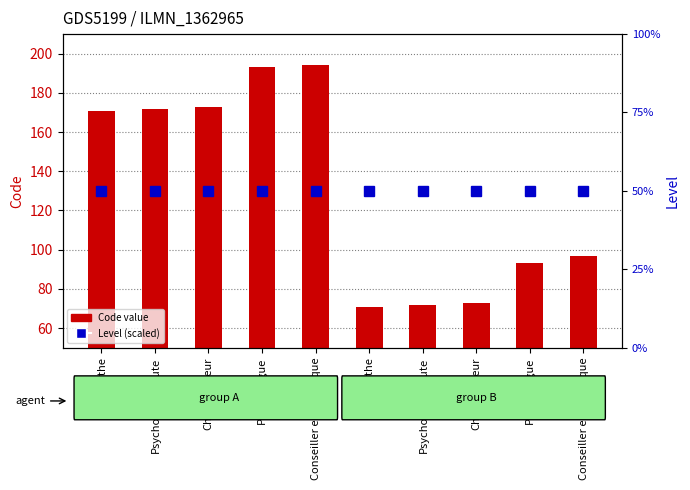

Which series has the largest range (max minus min)?

Code value